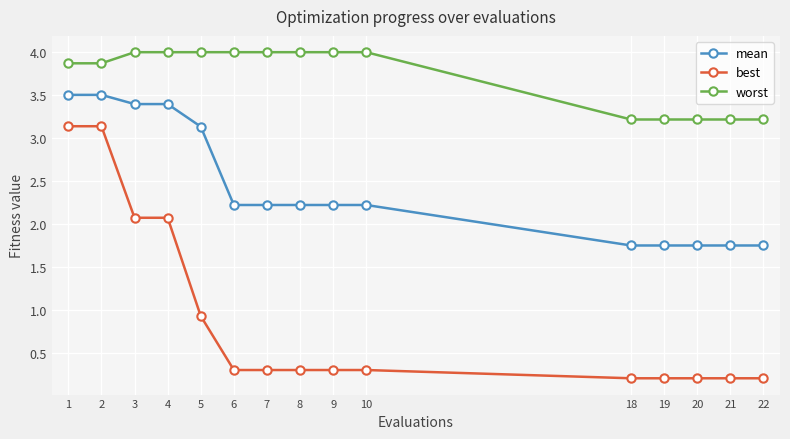

What is the maximum value shown in the chart?

4.0